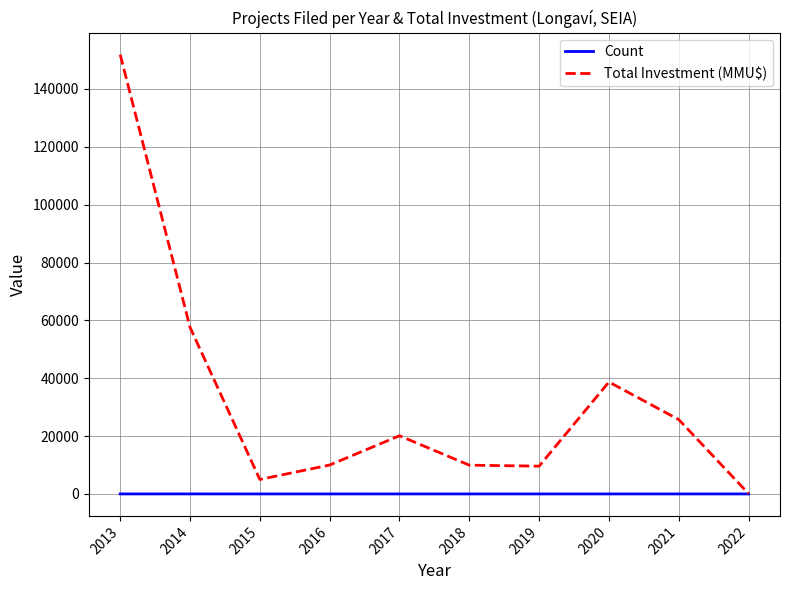

Rank the series by their maximum value, from lowest to highest.

Count, Total Investment (MMU$)